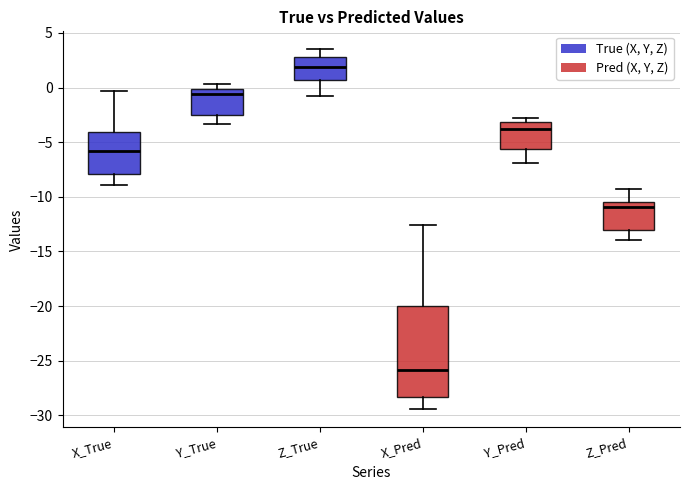

Comparing the boxes themselves (not the whiskers), which one is the tallest?

X_Pred